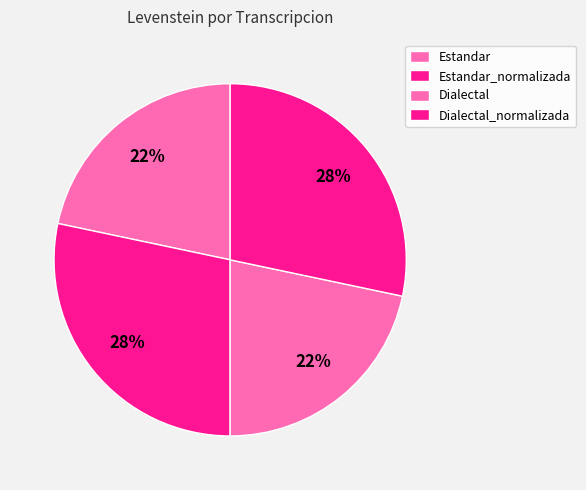

To the nearest percent, what portion does Estandar represent?

22%